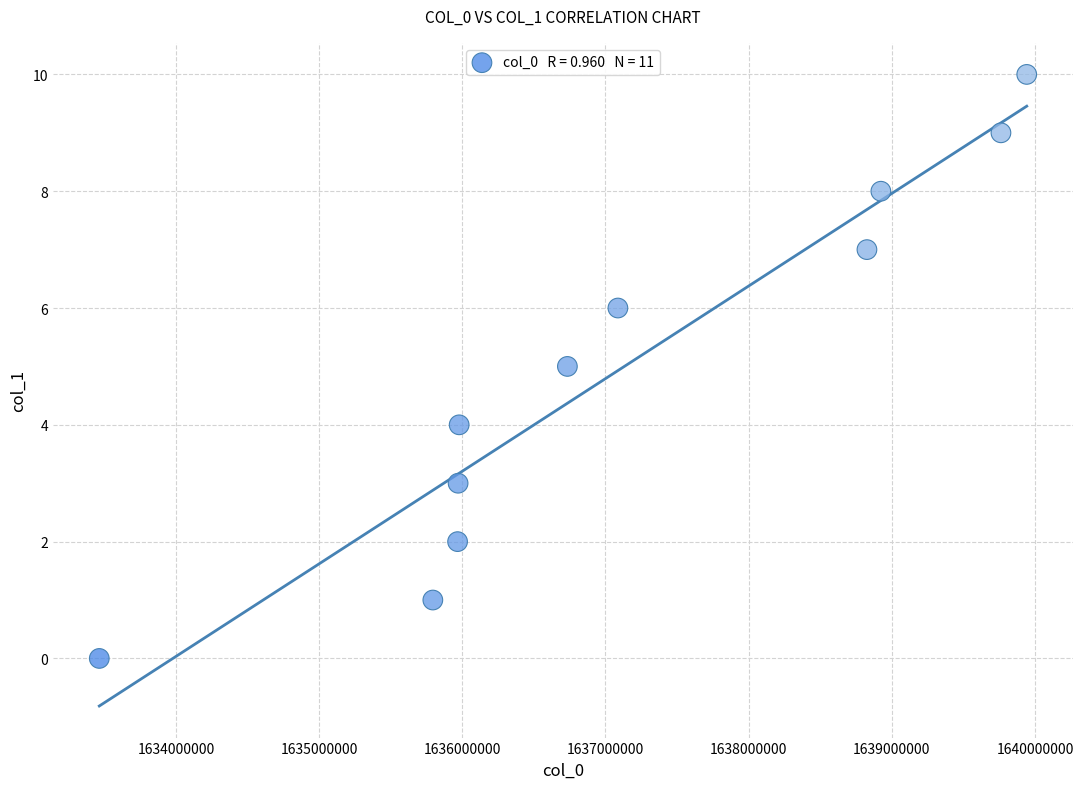

What is the range of X values (max minus min)?

6477118